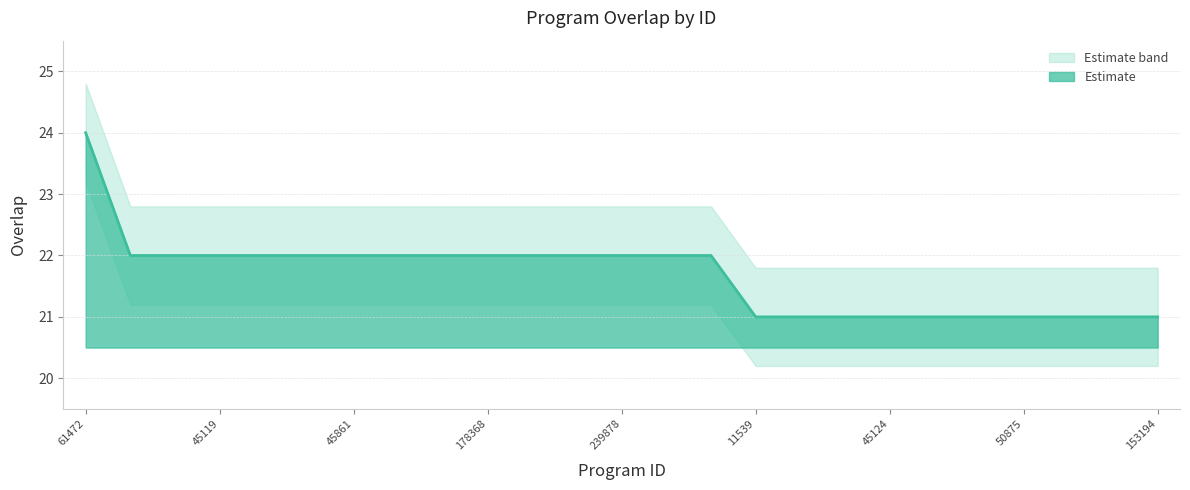

Reading left to right, transcribe all the data shown in this chart.

overlap: 24.0	22.0	22.0	22.0	22.0	22.0	22.0	22.0	22.0	22.0	22.0	22.0	22.0	22.0	22.0	21.0	21.0	21.0	21.0	21.0	21.0	21.0	21.0	21.0	21.0
overlap_upper: 24.8	22.8	22.8	22.8	22.8	22.8	22.8	22.8	22.8	22.8	22.8	22.8	22.8	22.8	22.8	21.8	21.8	21.8	21.8	21.8	21.8	21.8	21.8	21.8	21.8
overlap_lower: 23.2	21.2	21.2	21.2	21.2	21.2	21.2	21.2	21.2	21.2	21.2	21.2	21.2	21.2	21.2	20.2	20.2	20.2	20.2	20.2	20.2	20.2	20.2	20.2	20.2